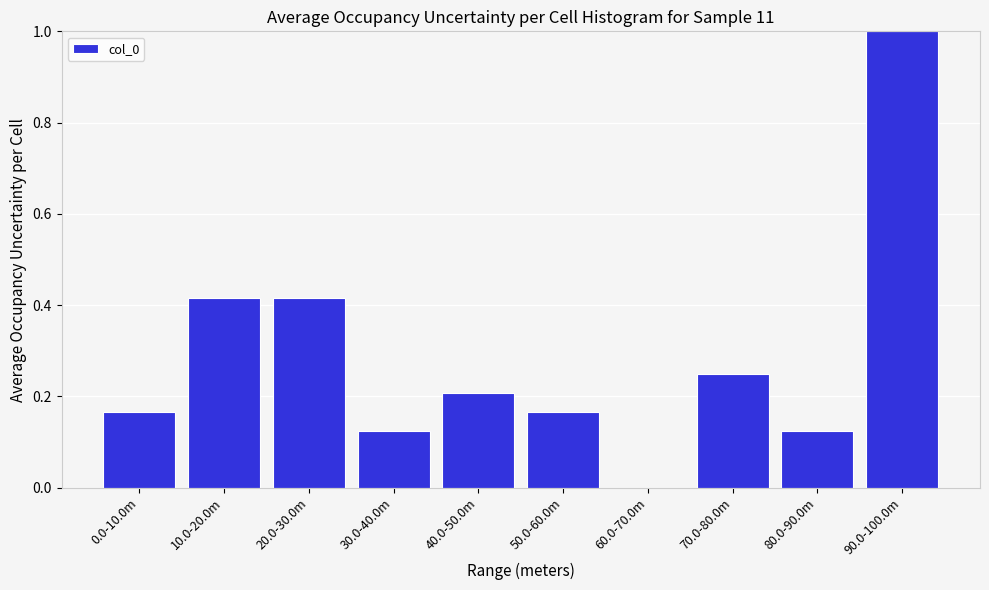

What is the greatest value displayed?

1.0